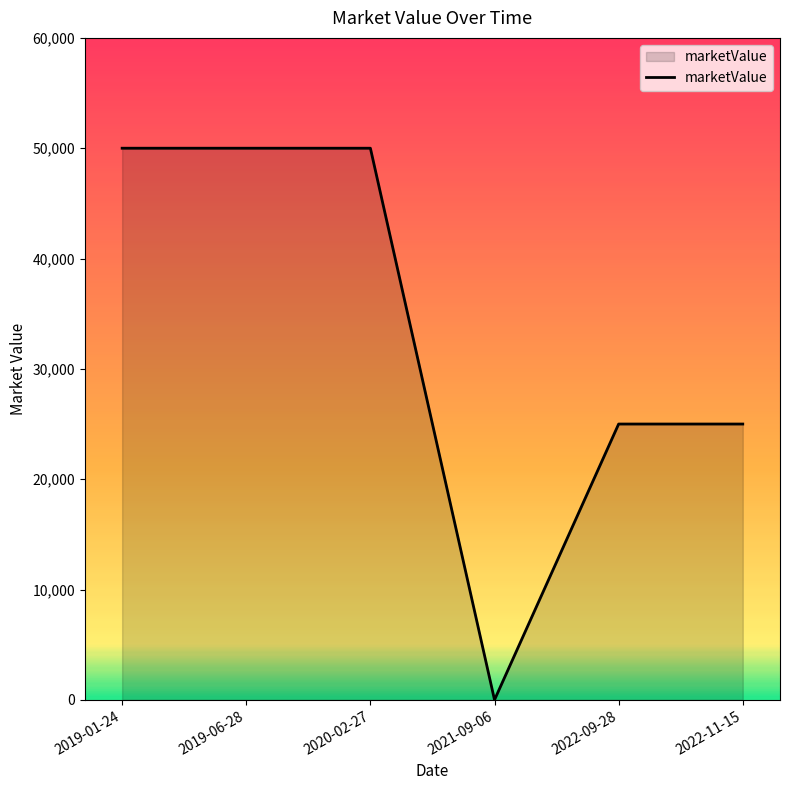

Read the value at 2019-06-28, to the nearest 10.

50000